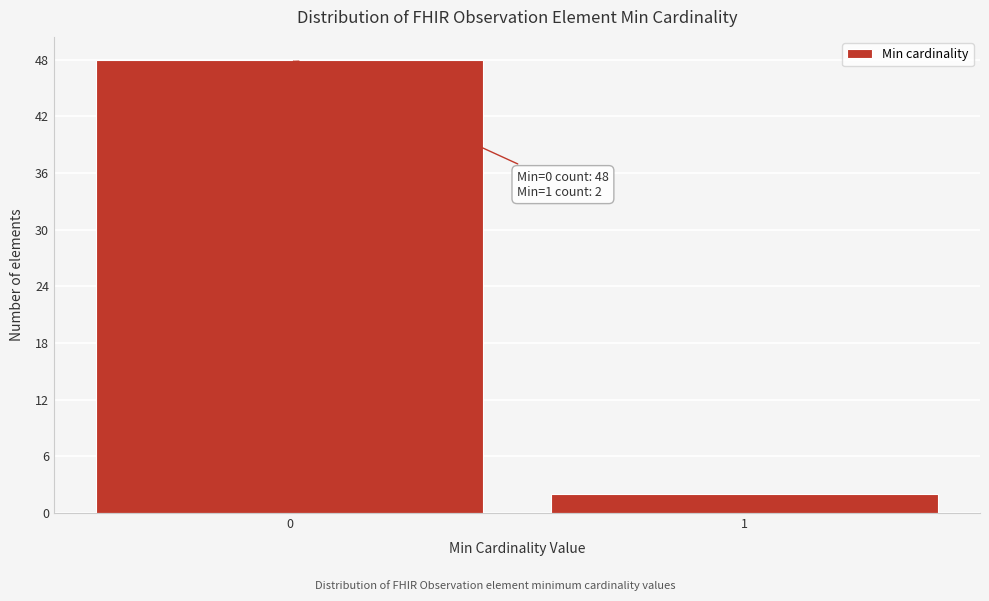

Reading left to right, transcribe all the data shown in this chart.

48	2